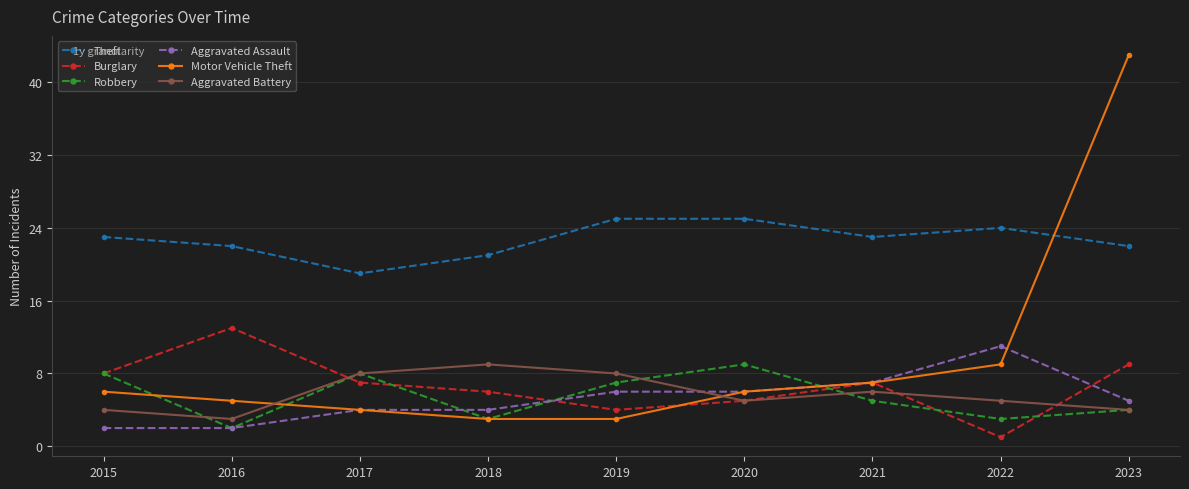

True or false: Robbery and Aggravated Battery cross at least once.

True